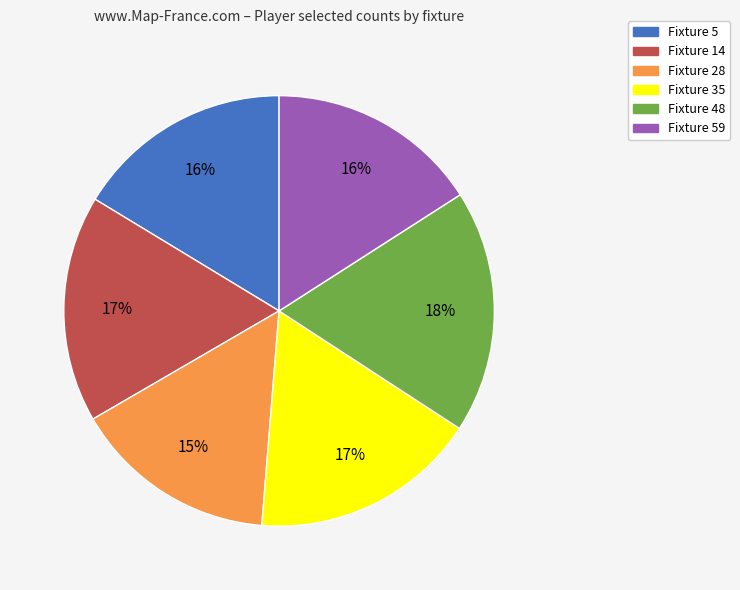

Is it true that Fixture 35 is 17% of the pie?

True